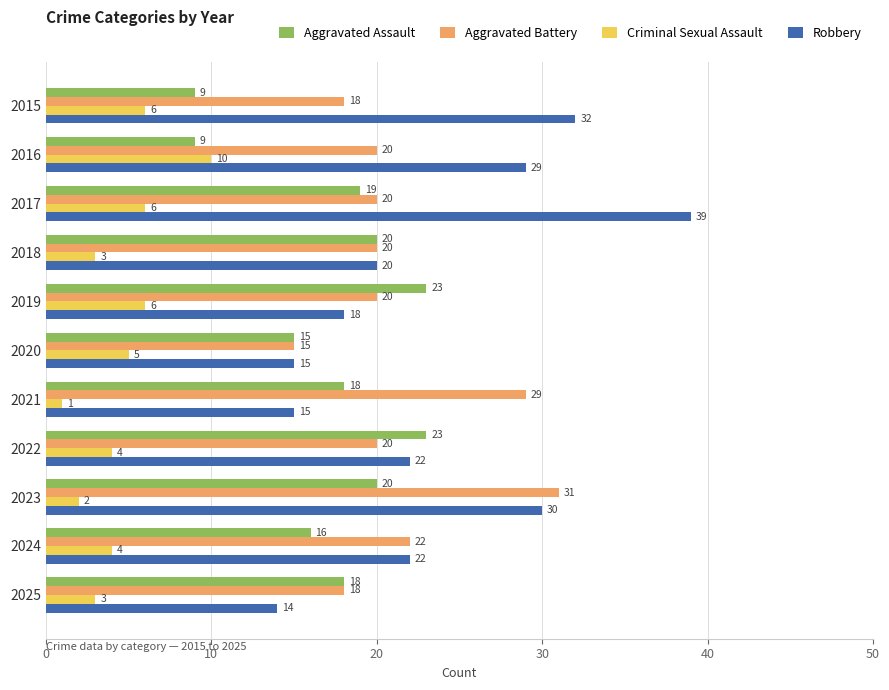

Which series has the largest range (max minus min)?

Robbery